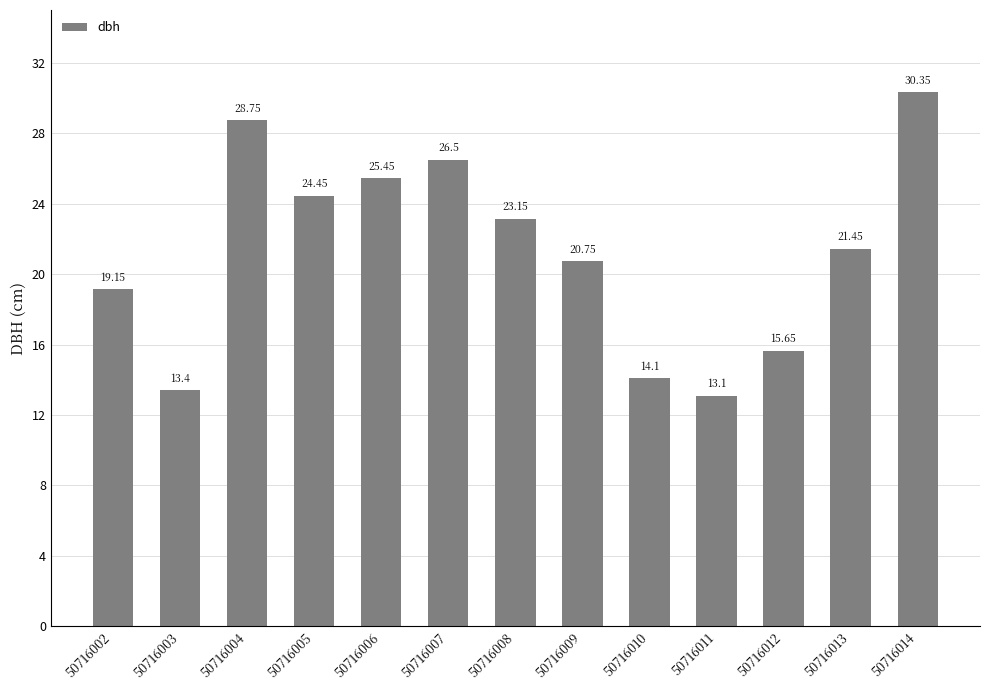

Rank the categories by value from lowest to highest.

50716011, 50716003, 50716010, 50716012, 50716002, 50716009, 50716013, 50716008, 50716005, 50716006, 50716007, 50716004, 50716014